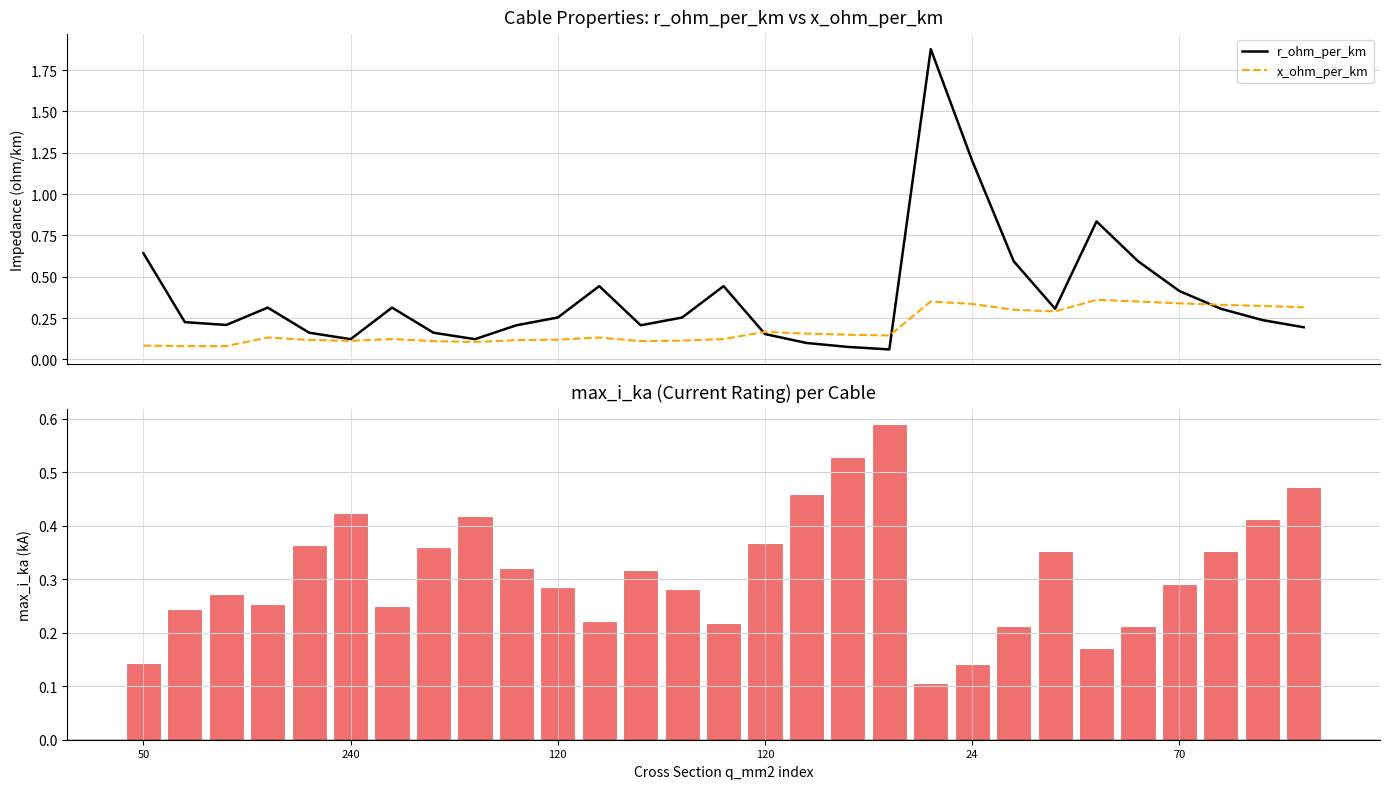

What is the difference between the maximum and second lowest values in the x_ohm_per_km series?

0.3